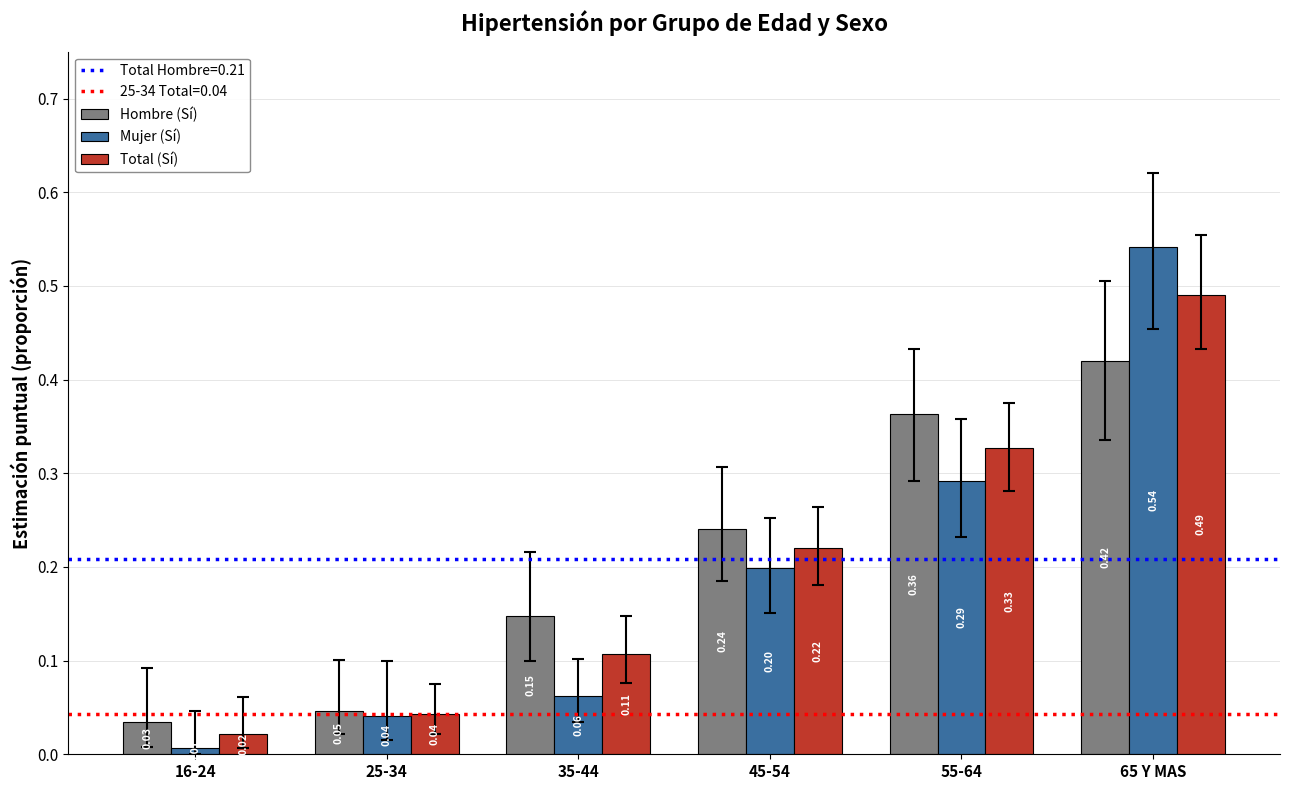

Rank the series at 16-24 from lowest to highest value.

Mujer (Sí), Total (Sí), Hombre (Sí)